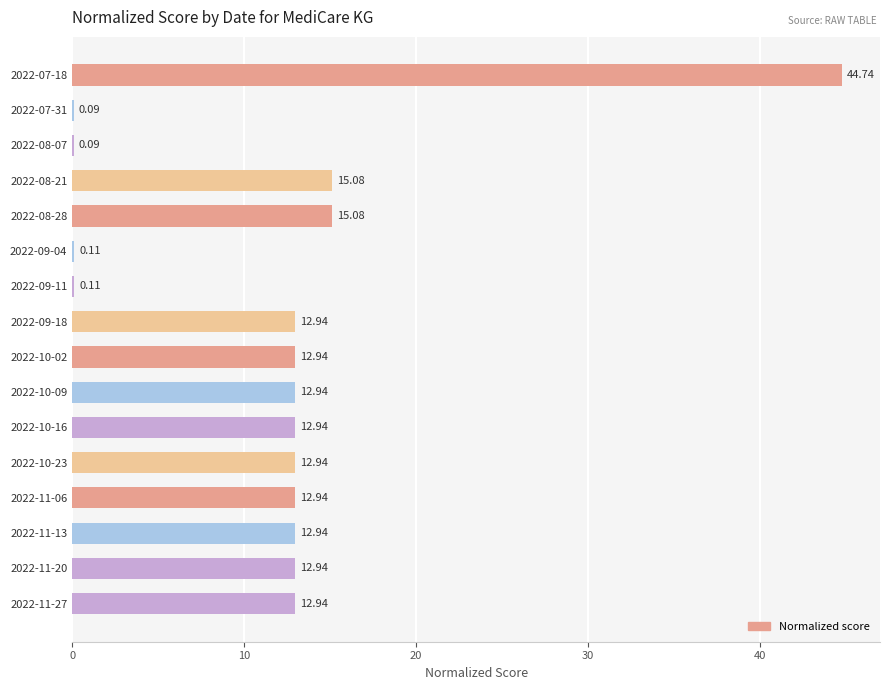

Between 2022-08-28 and 2022-08-07, which is larger?

2022-08-28